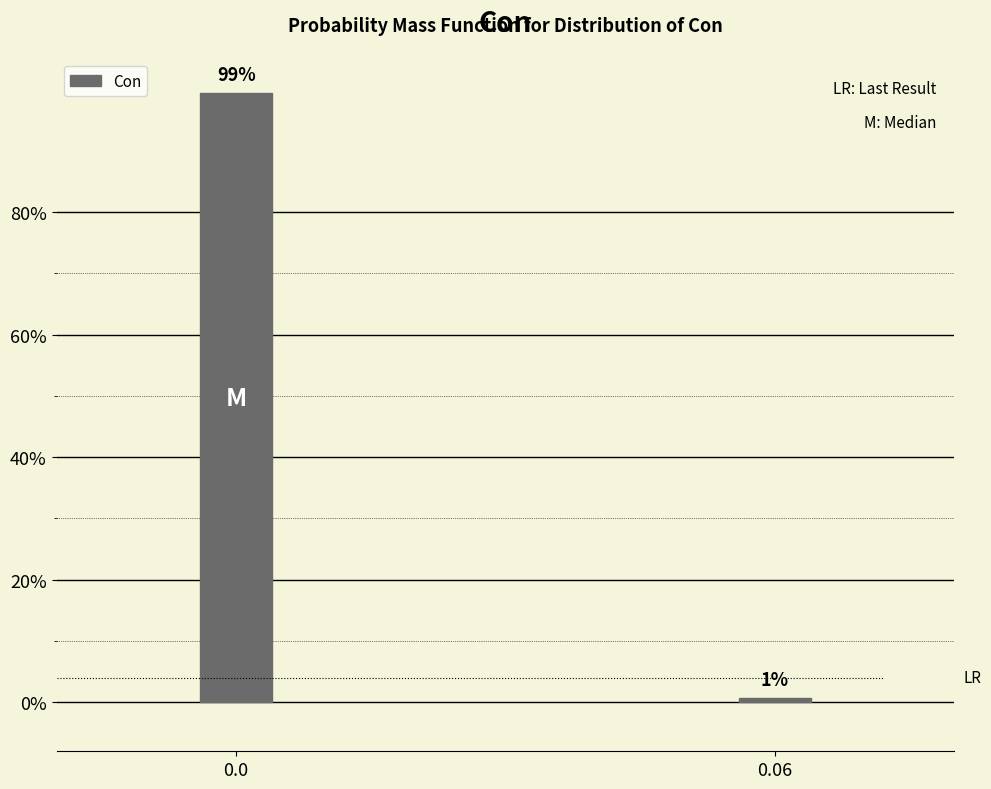

What is the sum of the values at 0.0 and 0.06?

100.0